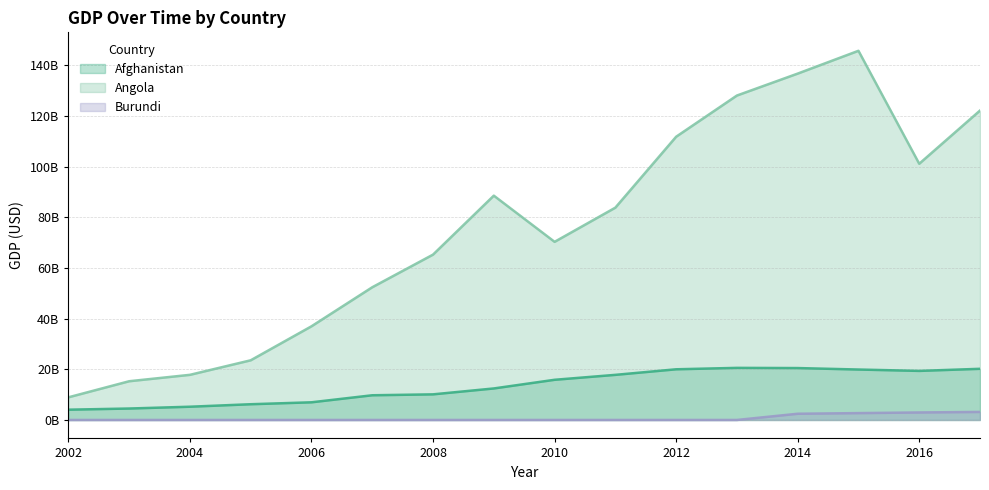

What is the value of the Burundi point at the 13th from the left?

2451625332.8